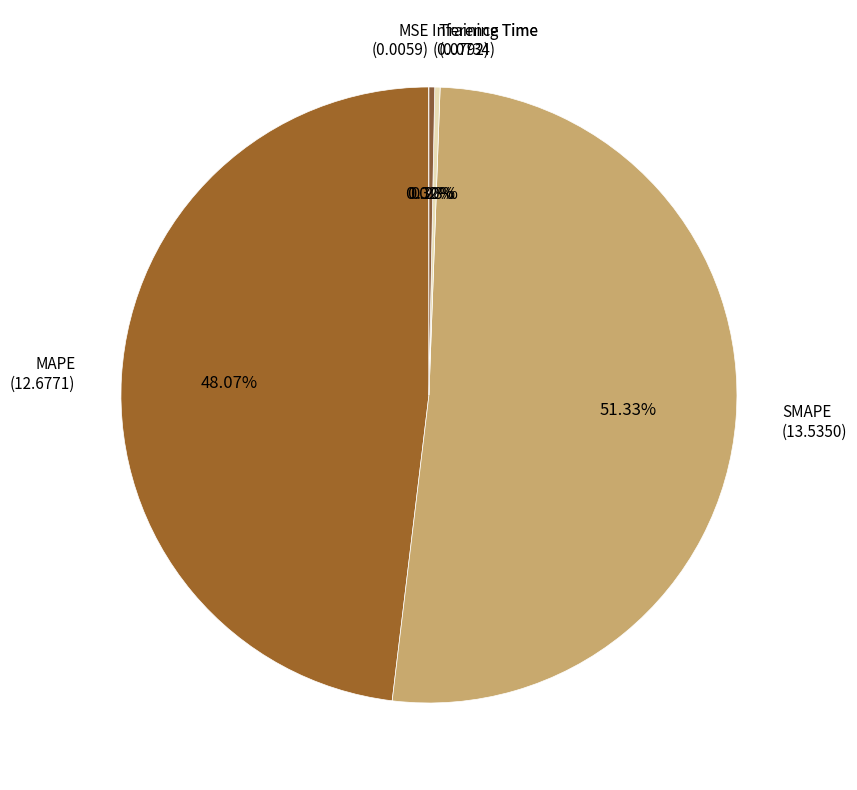

To the nearest percent, what is the average slice percentage?

20%